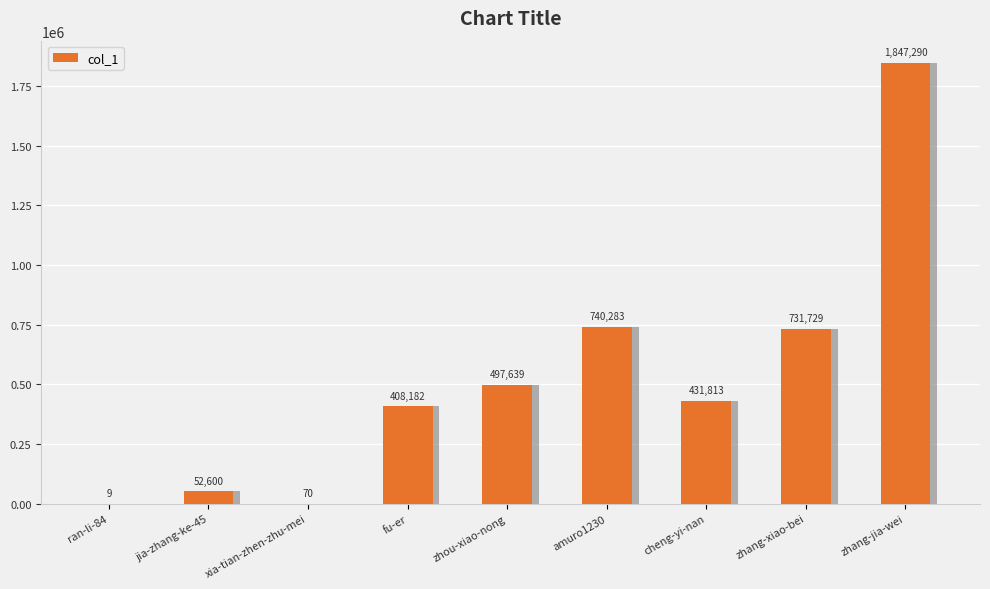

Reading left to right, extract all data points from this chart.

9	52600	70	408182	497639	740283	431813	731729	1847290